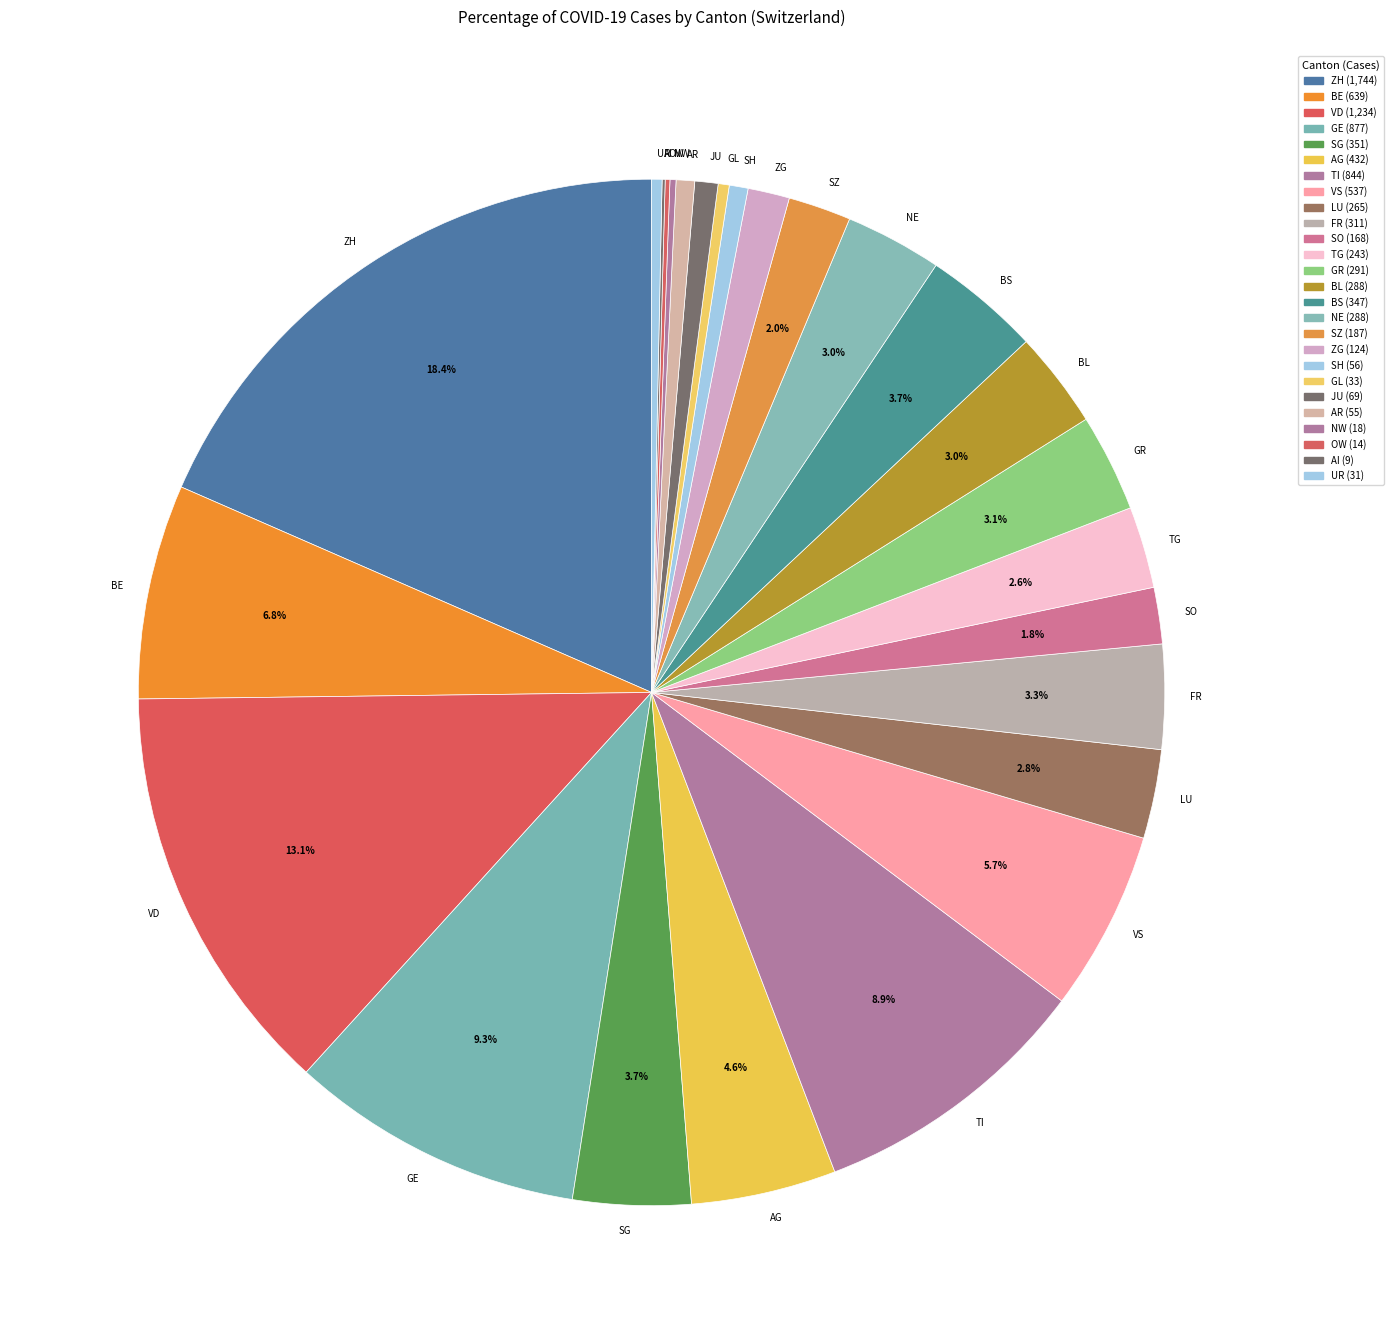

To the nearest percent, what is the difference between the SO and VS slice percentages?

4%